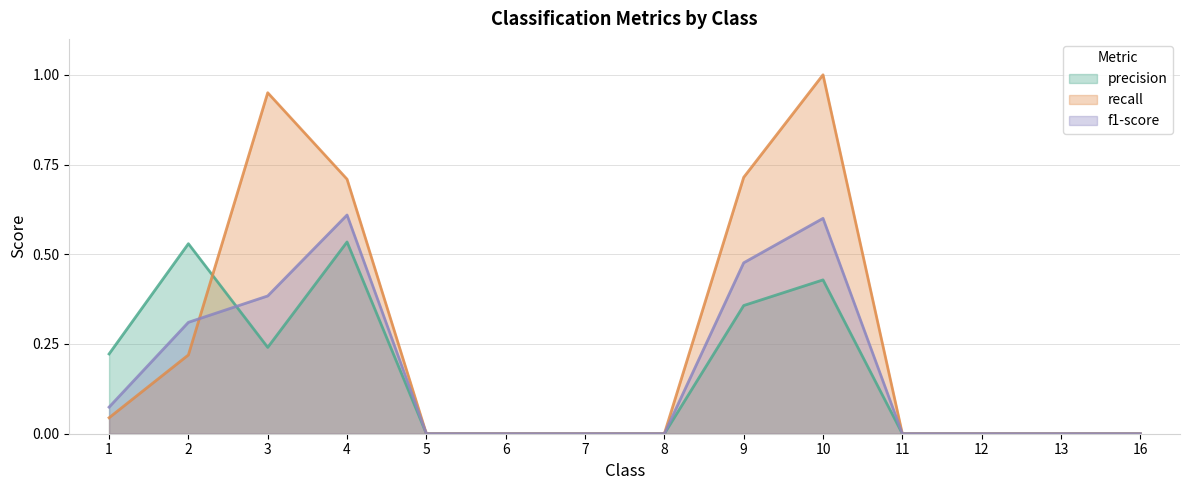

Reading left to right, what are all the values shown in this chart?

precision: 1=0.2	2=0.5	3=0.2	4=0.5	5=0.0	6=0.0	7=0.0	8=0.0	9=0.4	10=0.4	11=0.0	12=0.0	13=0.0	16=0.0
recall: 1=0.0	2=0.2	3=0.9	4=0.7	5=0.0	6=0.0	7=0.0	8=0.0	9=0.7	10=1.0	11=0.0	12=0.0	13=0.0	16=0.0
f1-score: 1=0.1	2=0.3	3=0.4	4=0.6	5=0.0	6=0.0	7=0.0	8=0.0	9=0.5	10=0.6	11=0.0	12=0.0	13=0.0	16=0.0